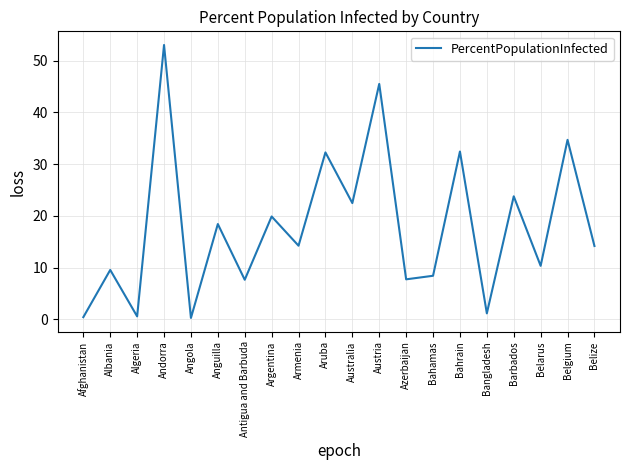

What is the approximate value at Albania?

9.6